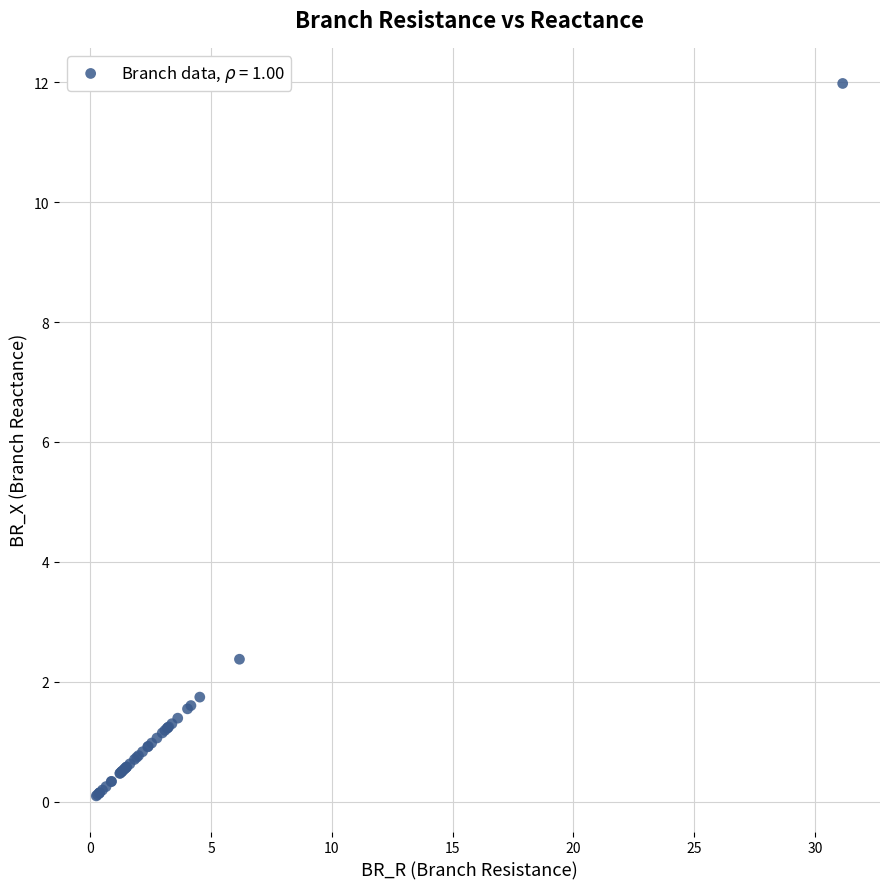

What Y value in the scatter plot is closest to 6?

2.4